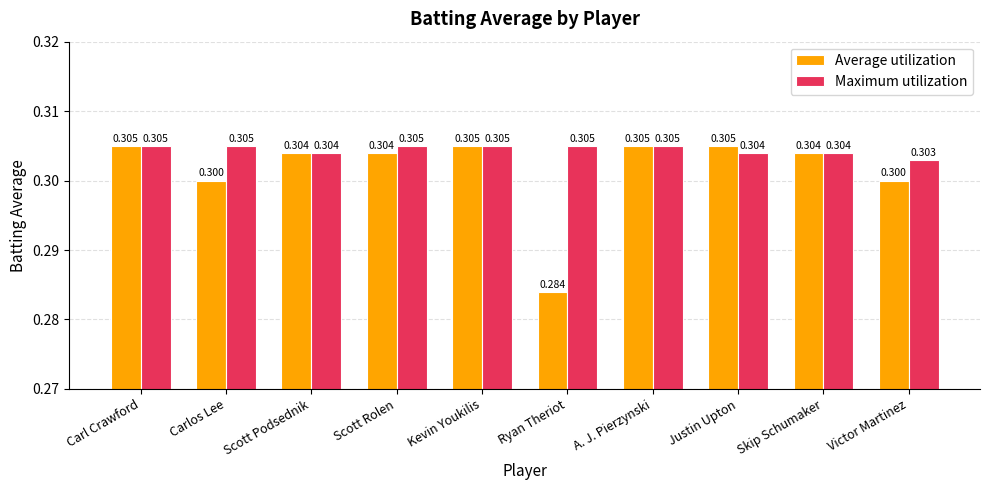

Reading right to left, transcribe all the data shown in this chart.

Average utilization: Victor Martinez=0.3	Skip Schumaker=0.3	Justin Upton=0.3	A. J. Pierzynski=0.3	Ryan Theriot=0.3	Kevin Youkilis=0.3	Scott Rolen=0.3	Scott Podsednik=0.3	Carlos Lee=0.3	Carl Crawford=0.3
Maximum utilization: Victor Martinez=0.3	Skip Schumaker=0.3	Justin Upton=0.3	A. J. Pierzynski=0.3	Ryan Theriot=0.3	Kevin Youkilis=0.3	Scott Rolen=0.3	Scott Podsednik=0.3	Carlos Lee=0.3	Carl Crawford=0.3